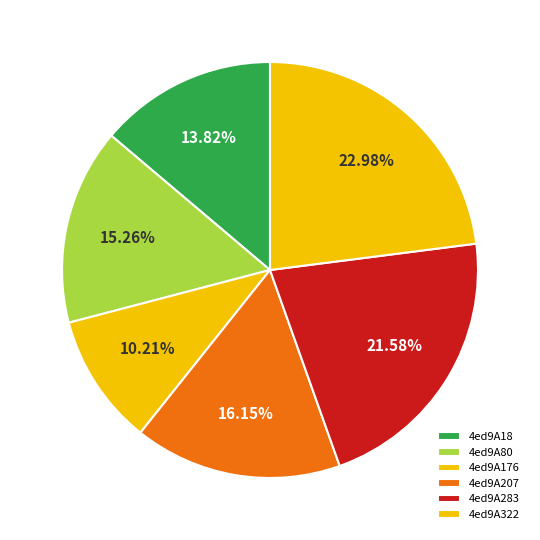

Count the number of slices in the pie.

6